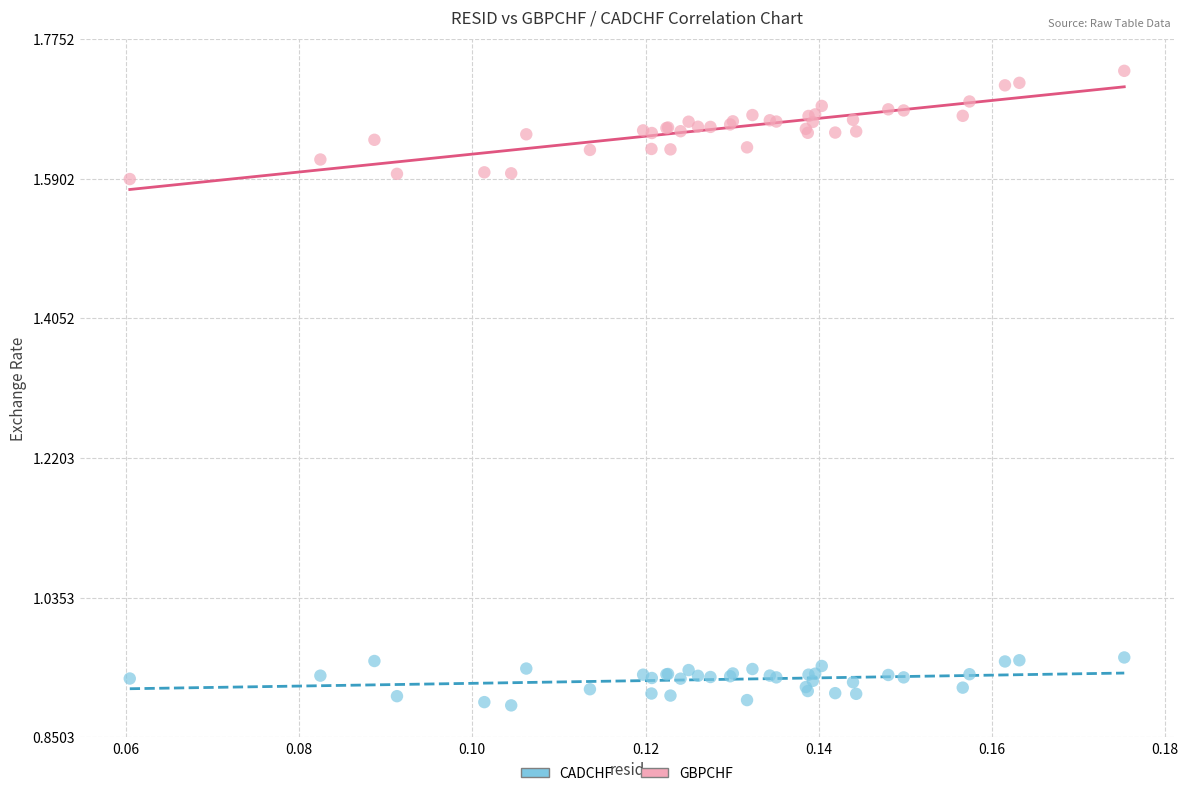

Which series reaches the maximum Y coordinate?

GBPCHF